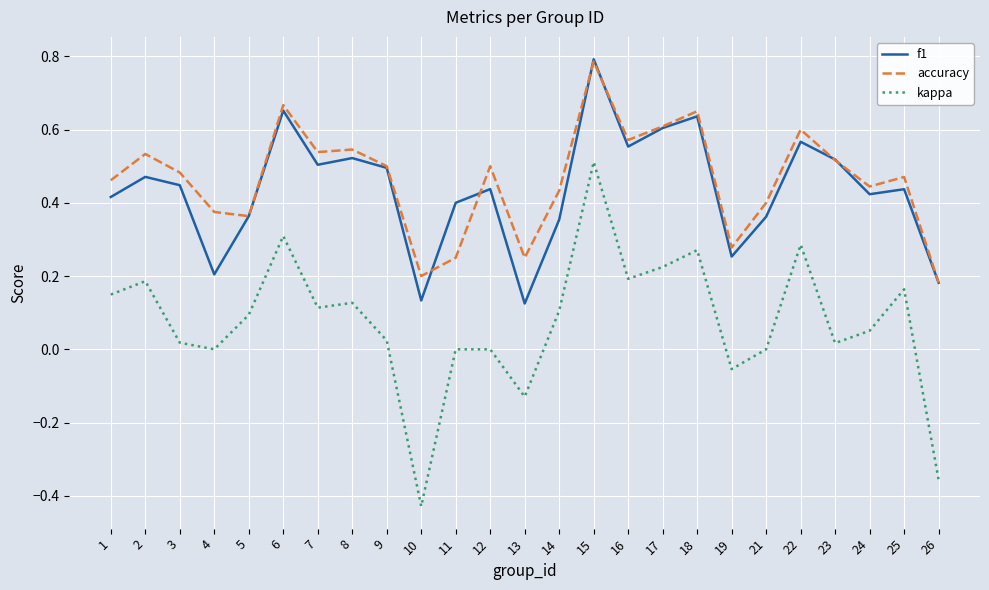

What is the difference between the maximum and minimum values in the kappa series?

0.9